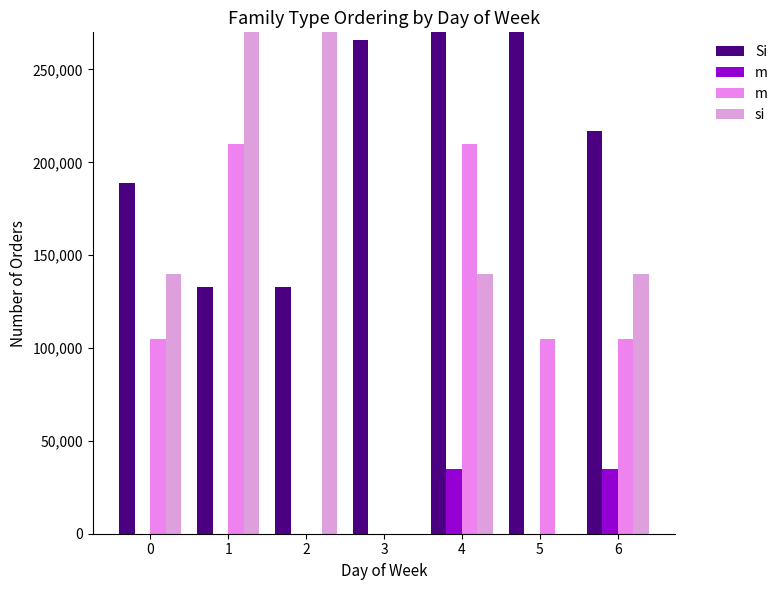

Is it true that m equals 0 at 2?

True